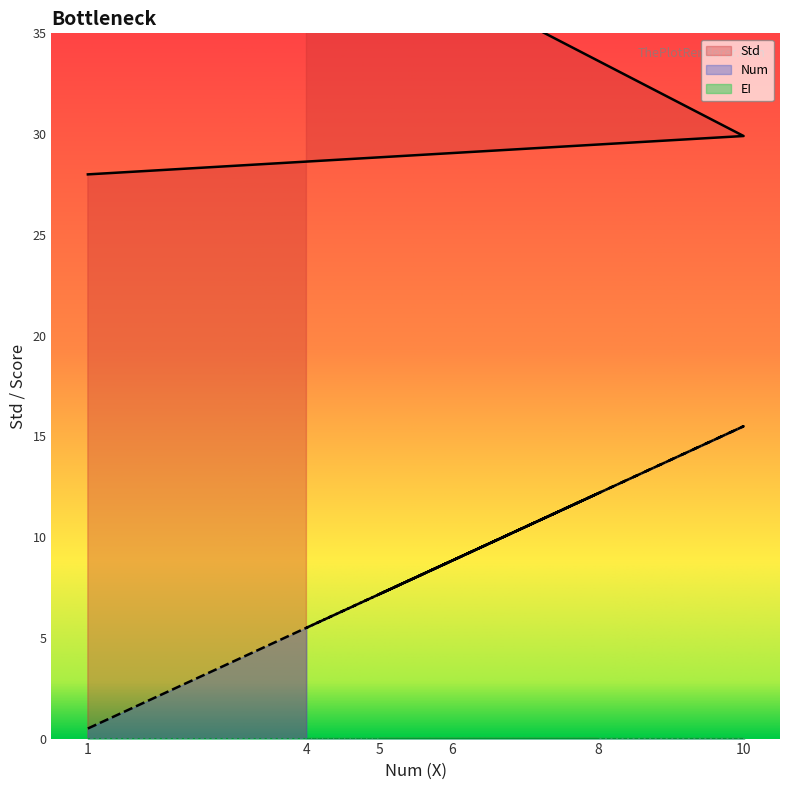

How many data points does each series have?

6